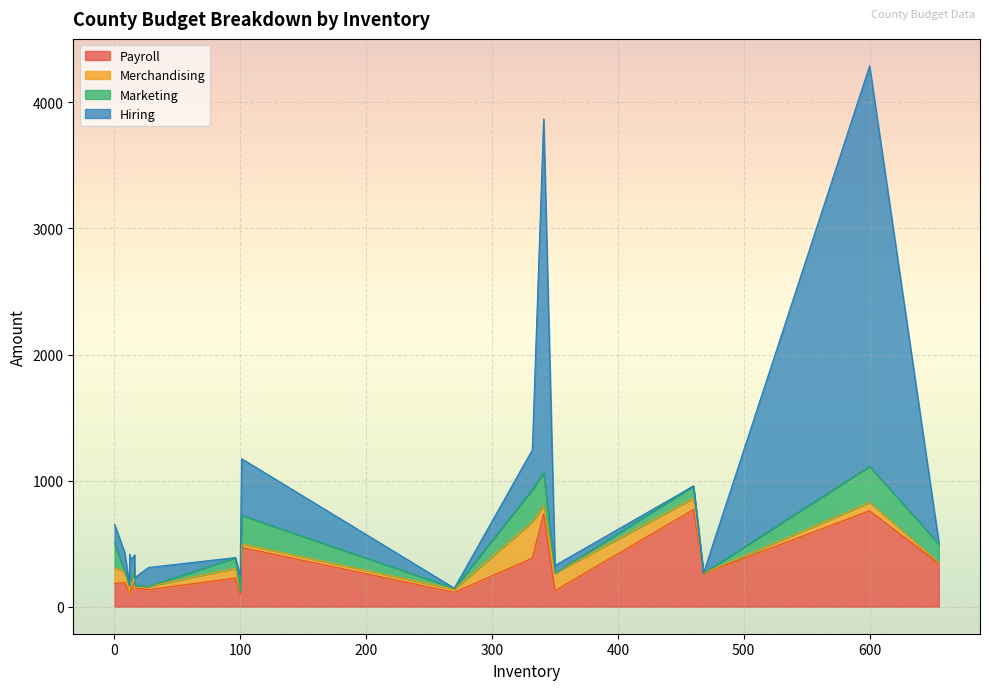

What is the difference between the maximum and minimum values in the Hiring series?

3175